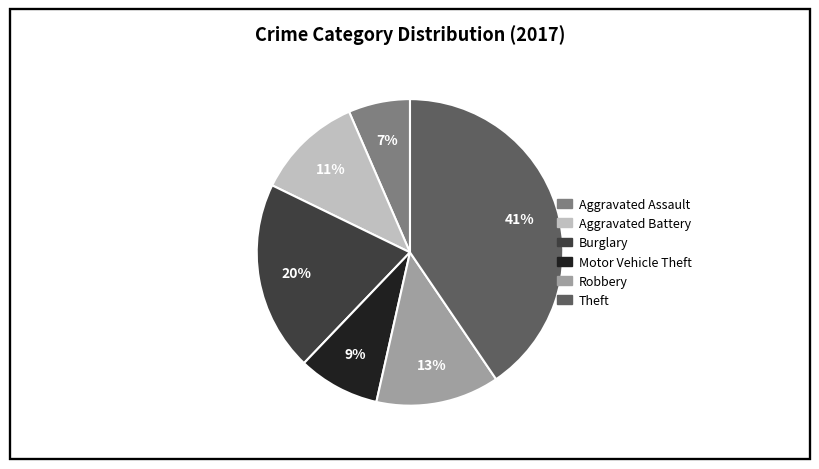

What percentage is the Robbery slice, to the nearest percent?

13%